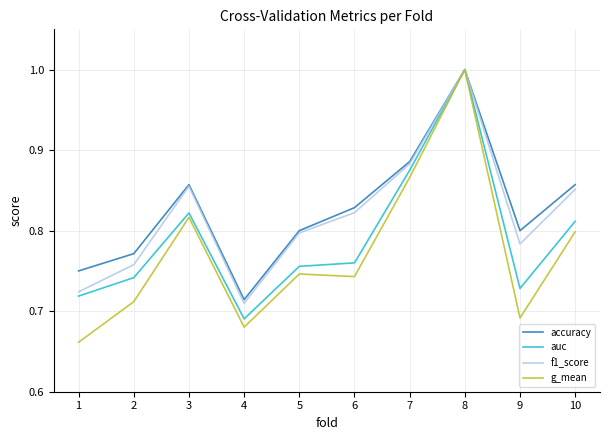

Between 4 and 9, which series saw the biggest shift?

accuracy